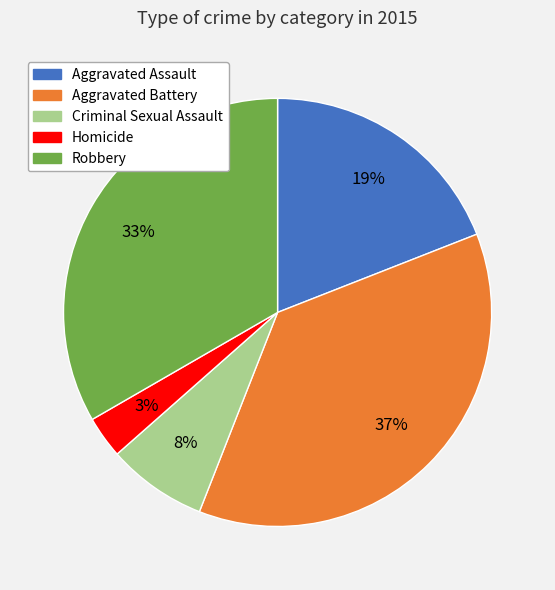

Between Robbery and Aggravated Assault, which is larger?

Robbery